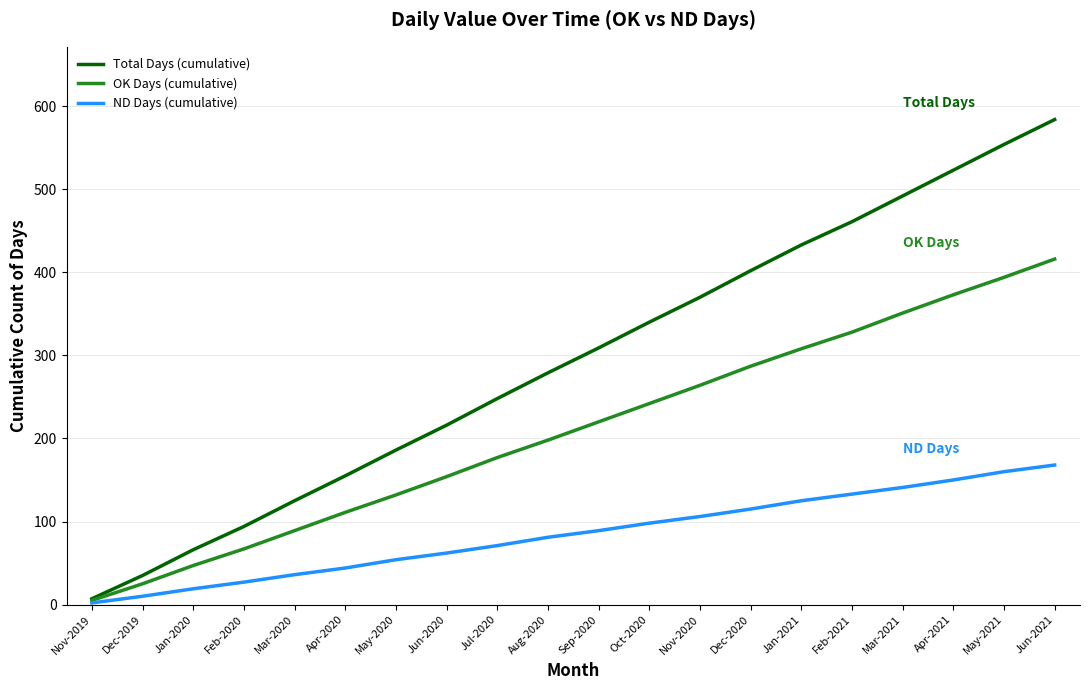

What are all the series names shown in the legend?

Total Days (cumulative), OK Days (cumulative), ND Days (cumulative)